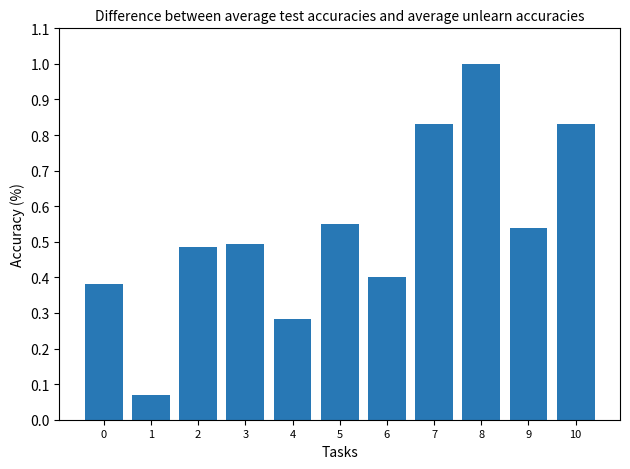

What is the difference between the maximum and minimum values?

0.9